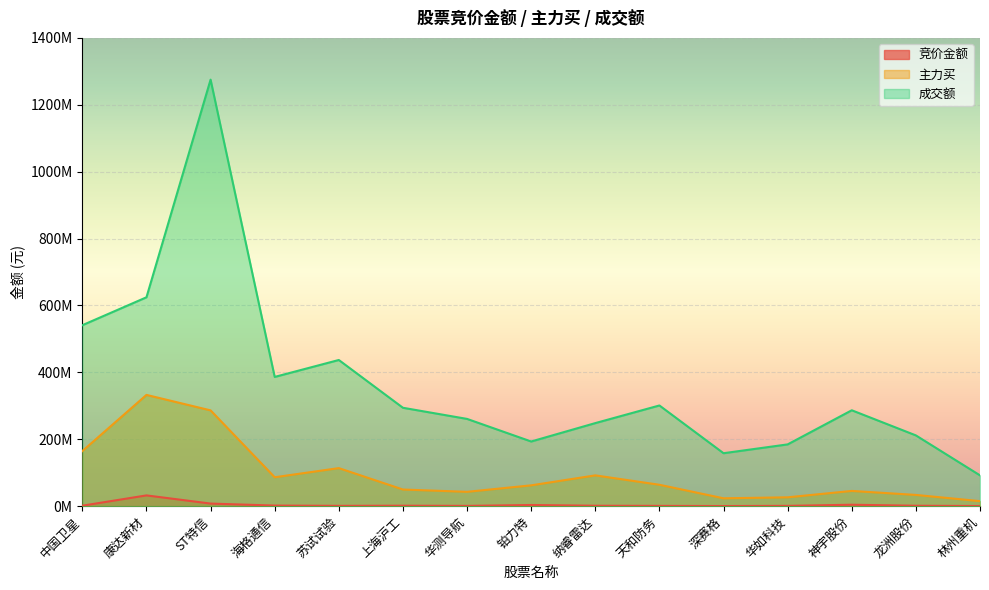

Rank the series at 中国卫星 from highest to lowest value.

成交额, 主力买, 竞价金额